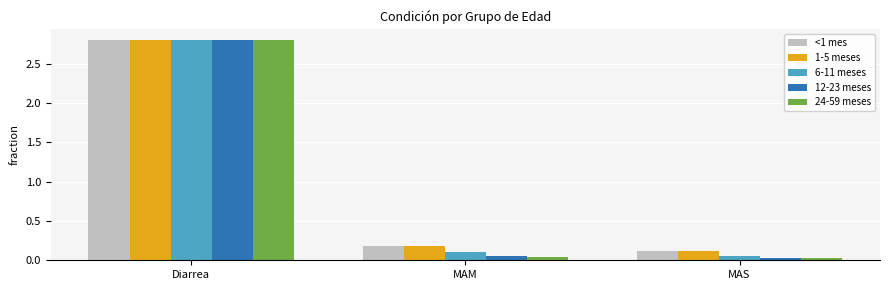

What is the maximum value for <1 mes?

2.8